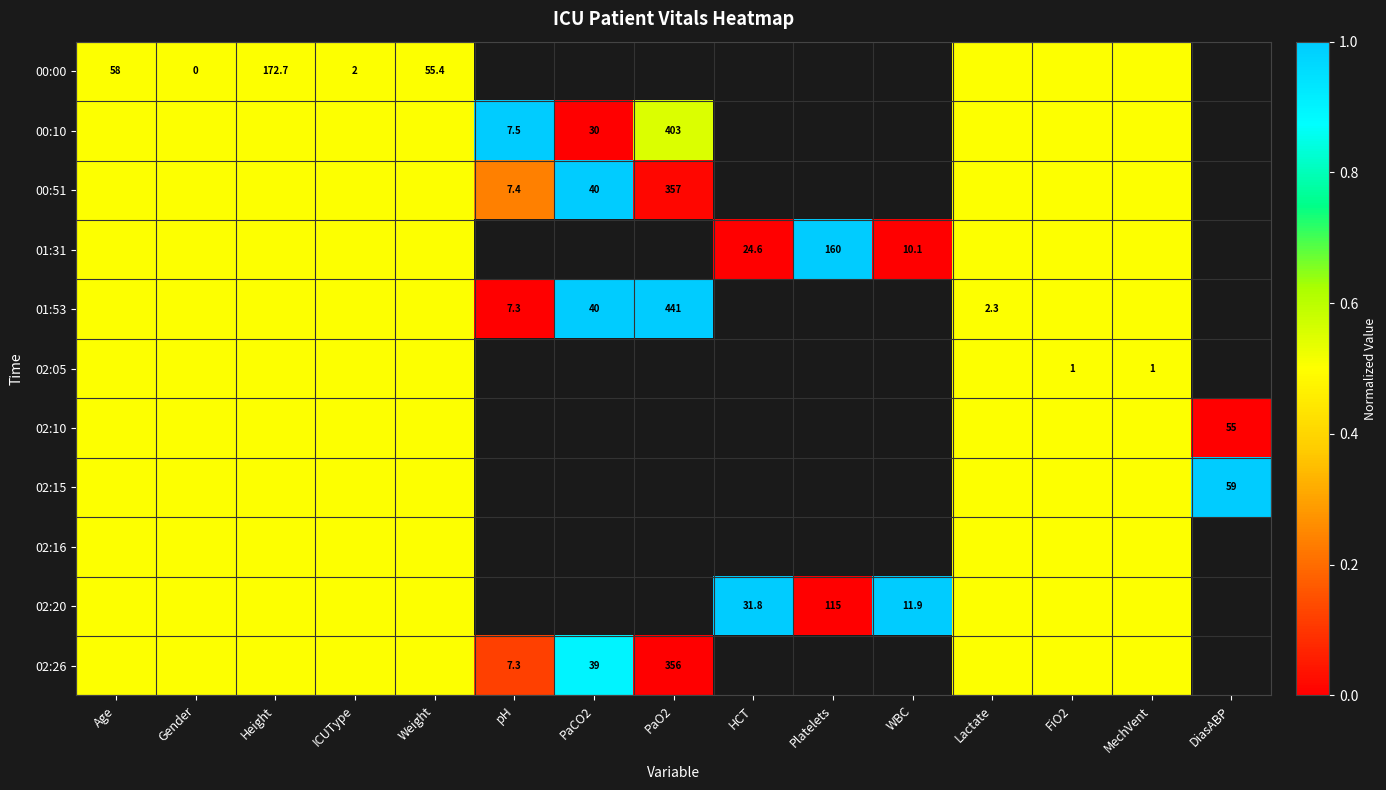

What is the sum of the 00:00 values at Gender and Age?

58.0